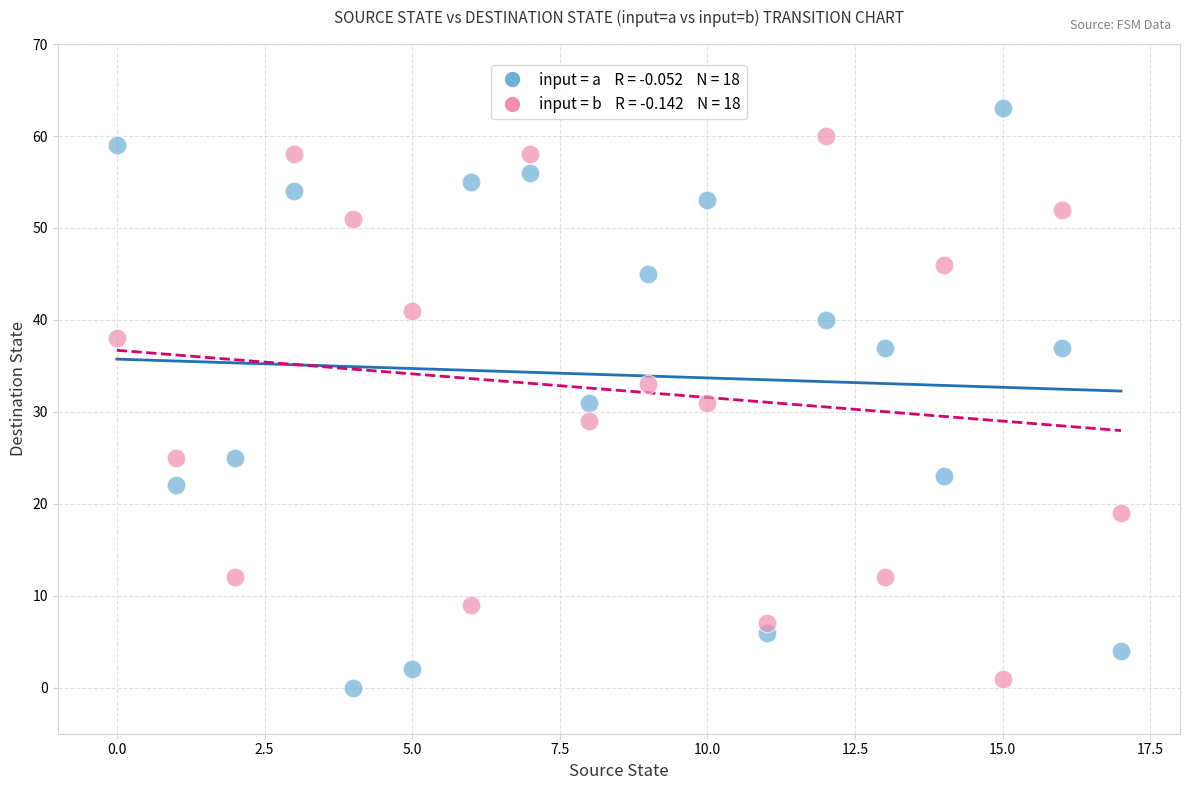

Across all data points, what is the range of Y values (max minus min)?

63